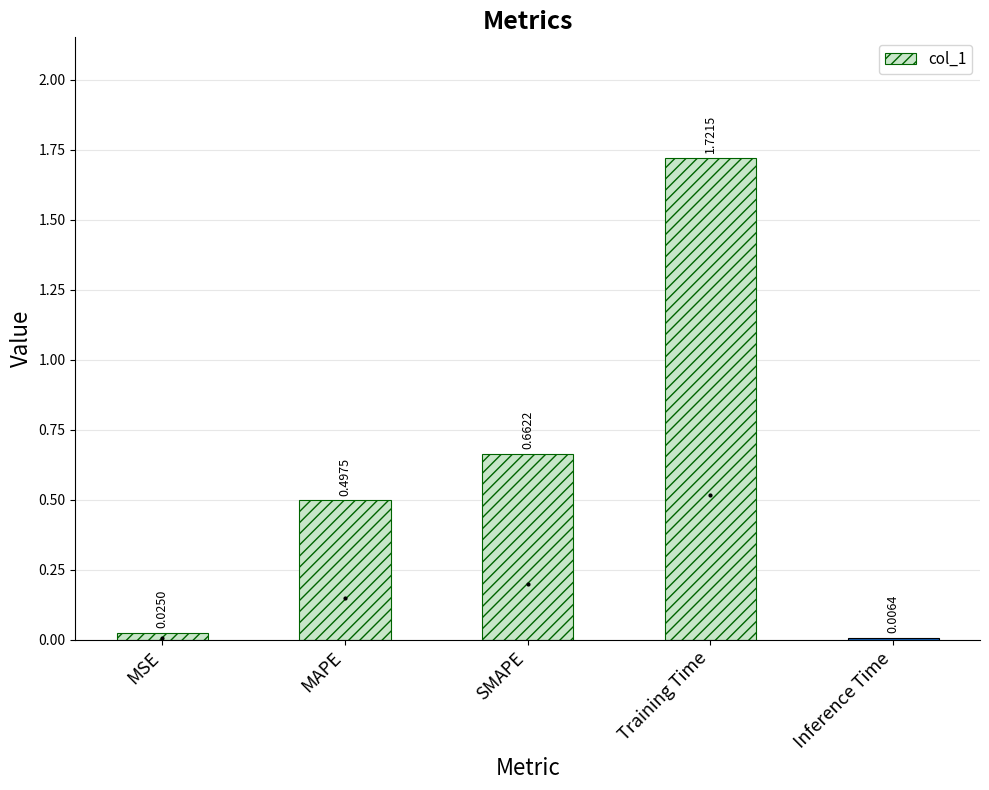

What is the change in value from MSE to Training Time?

+1.7